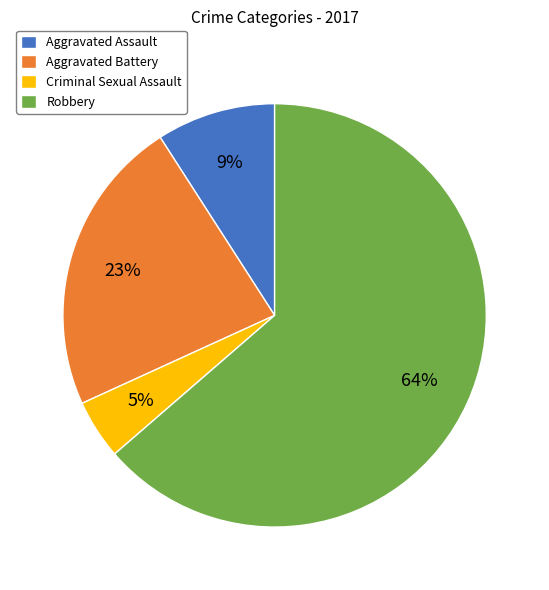

To the nearest percent, what is the average slice percentage?

25%